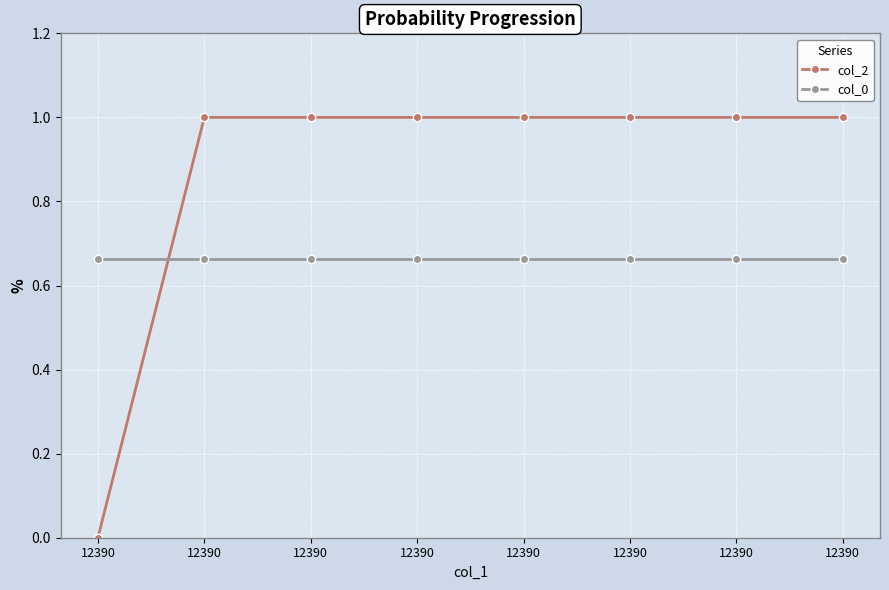

Does the chart have visible grid lines?

Yes